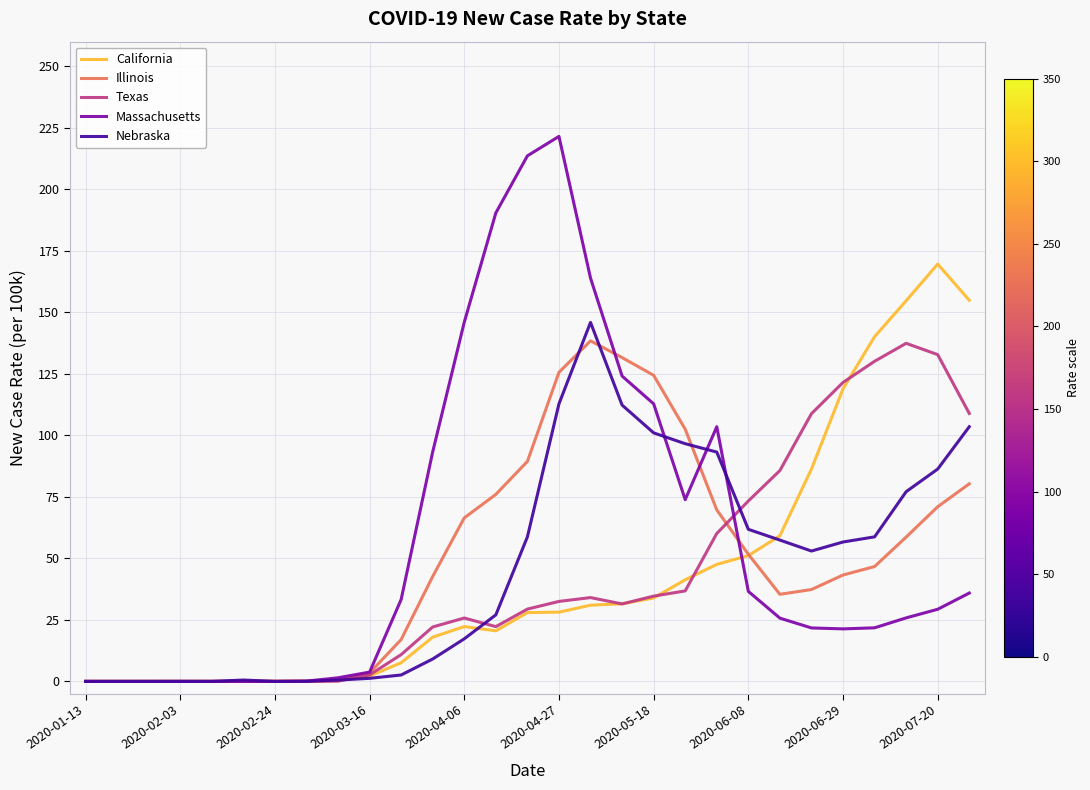

What is the highest value of the Nebraska series?

145.9